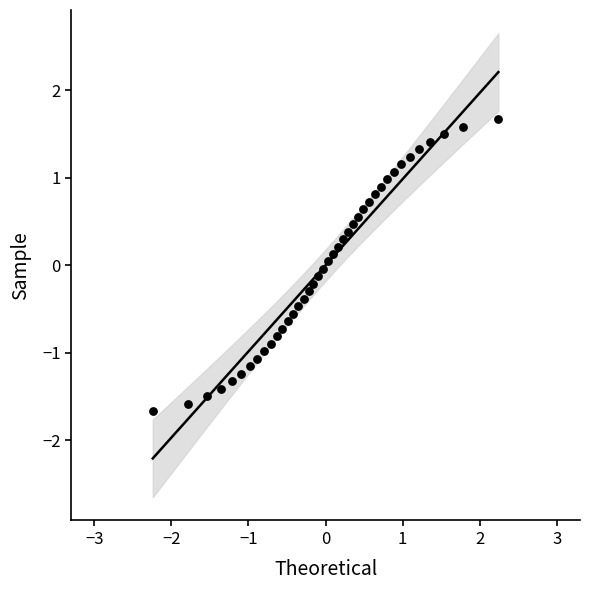

What is the range of Y values (max minus min)?

3.3